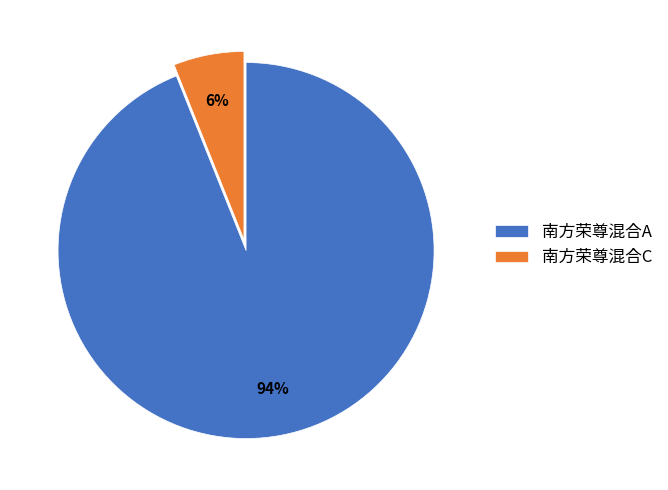

Which has a higher value, 南方荣尊混合C or 南方荣尊混合A?

南方荣尊混合A